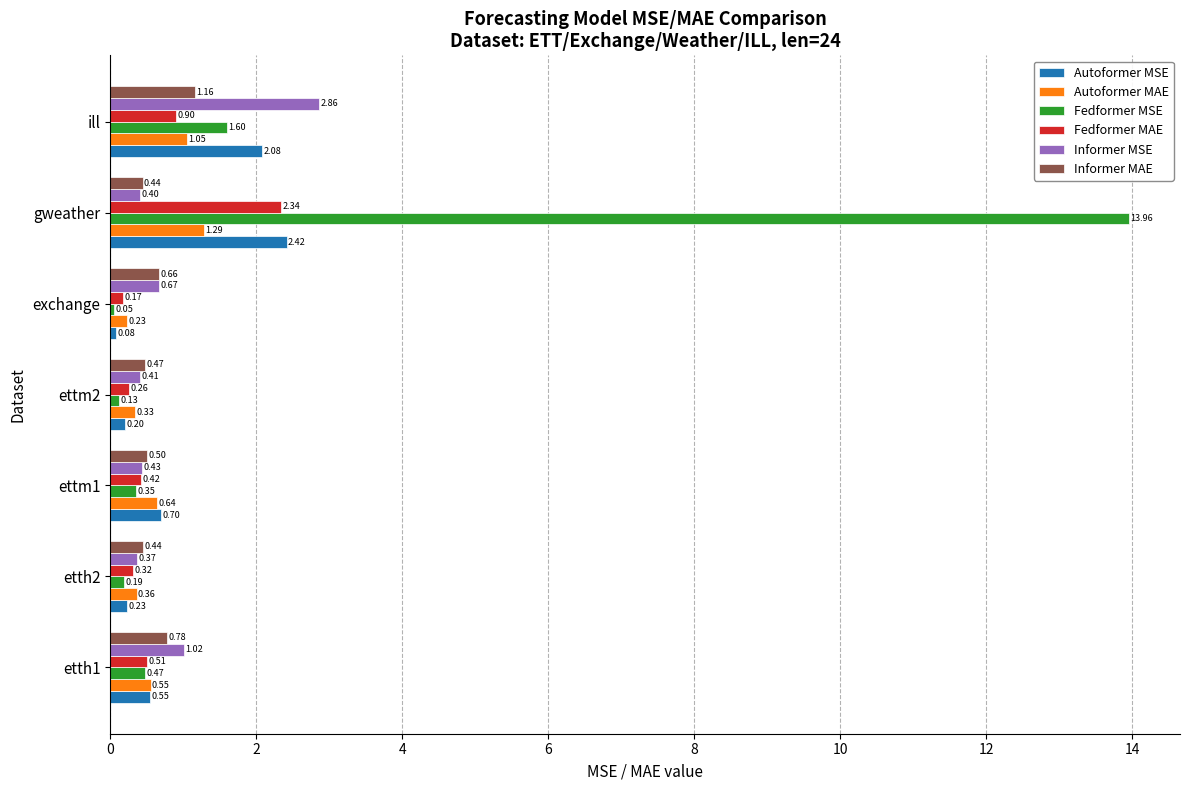

Which series has the largest total across all categories?

Fedformer MSE